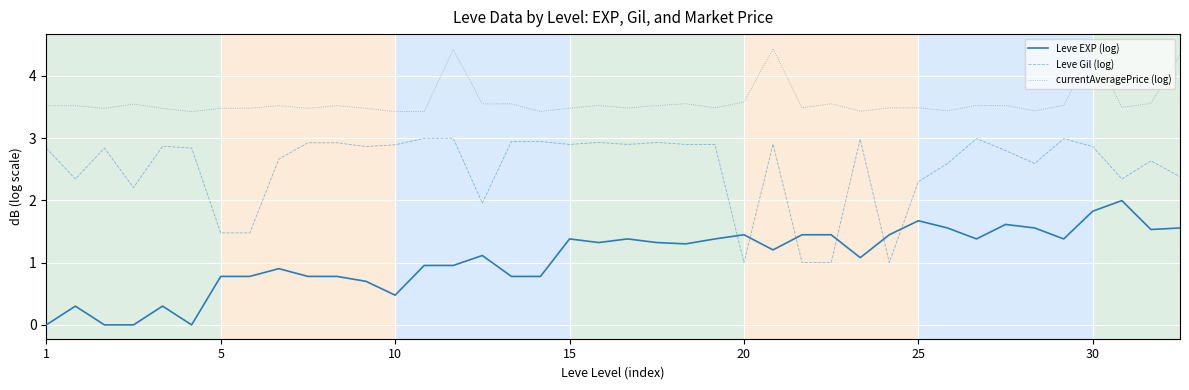

What is the highest value of the currentAveragePrice (log) series?

4.4